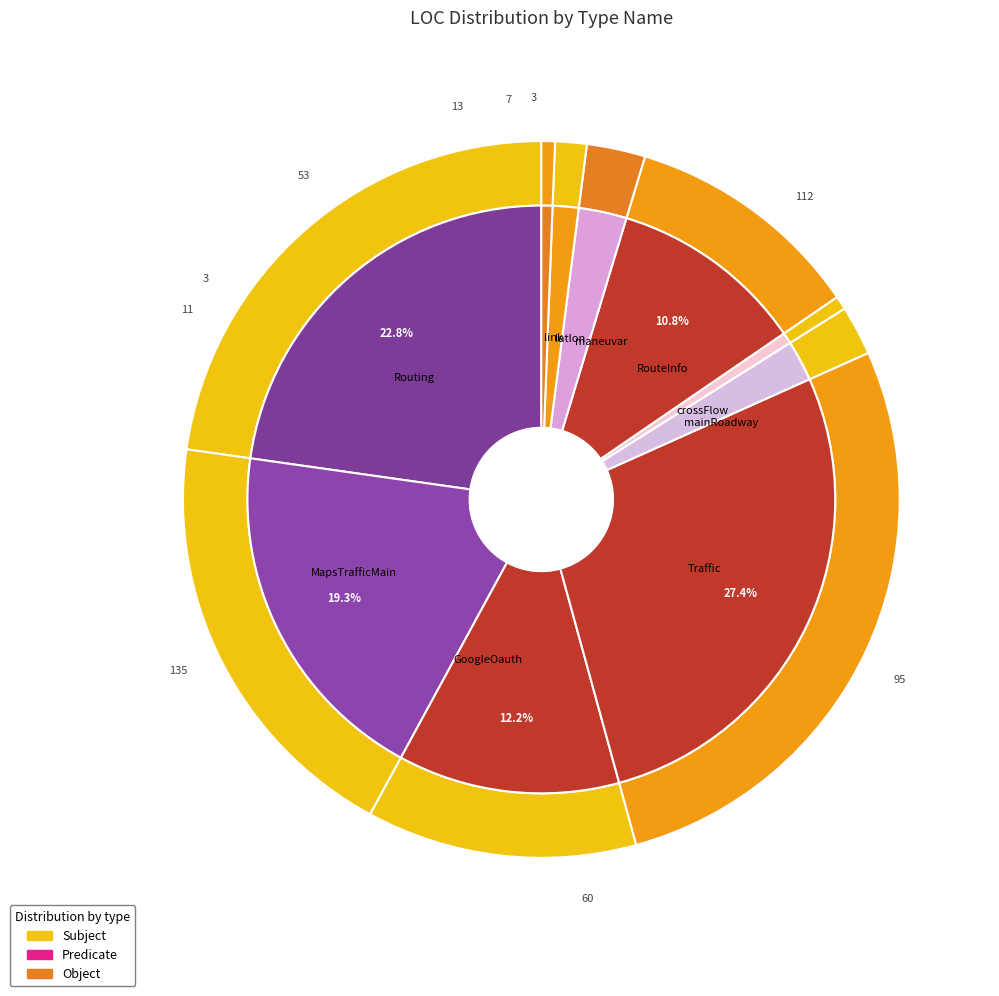

To the nearest percent, what portion does mainRoadway represent?

2%